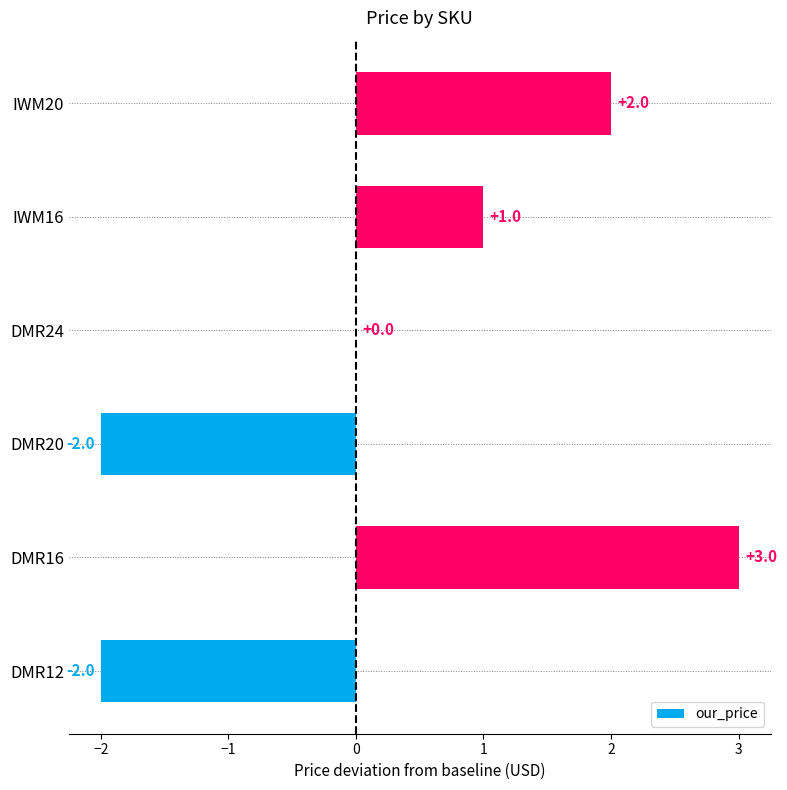

Reading top to bottom, what are all the values shown in this chart?

IWM20=2	IWM16=1	DMR24=0	DMR20=-2	DMR16=3	DMR12=-2